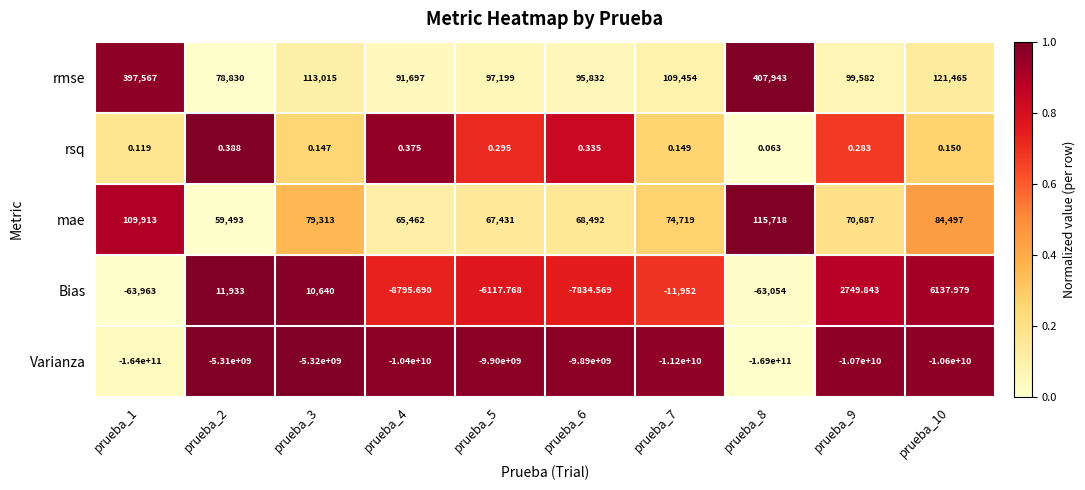

Which series has the largest total across all categories?

rmse